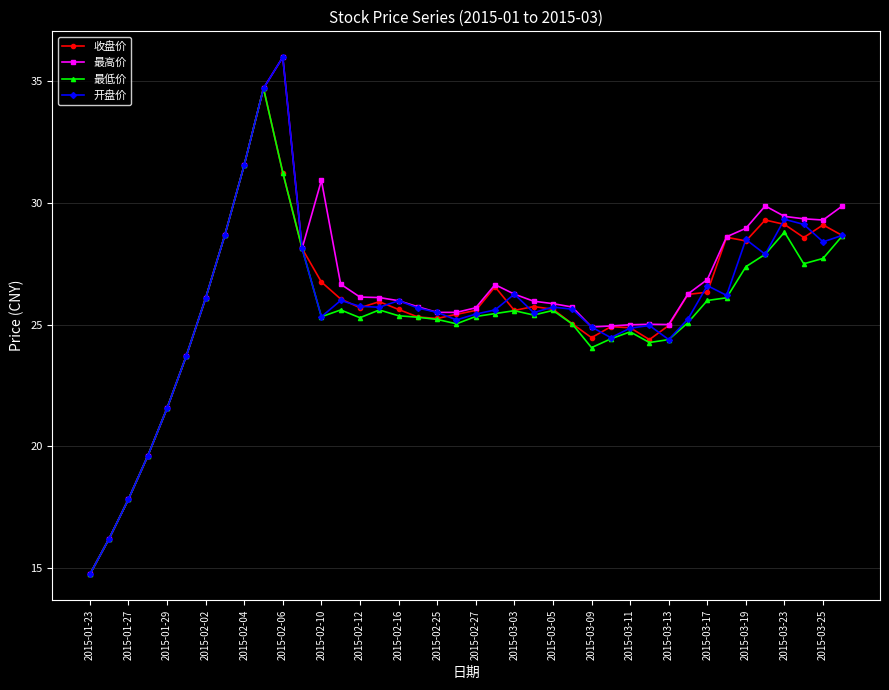

What is the sum of all 收盘价 values?

1032.1